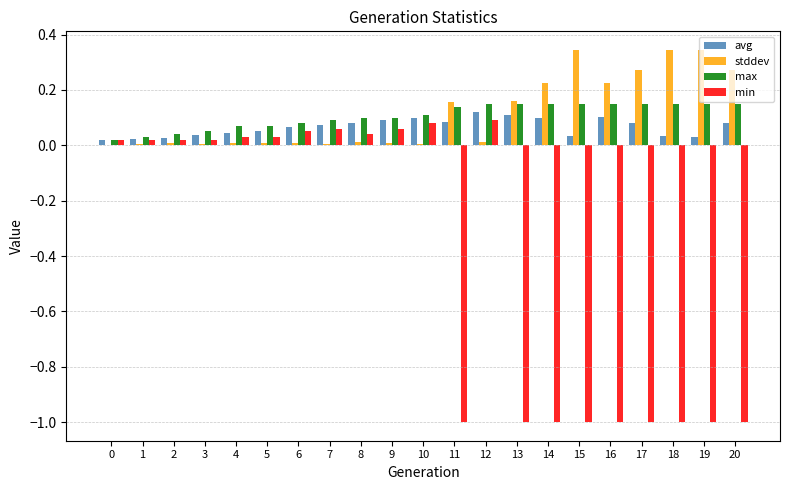

How many groups of bars are there?

21